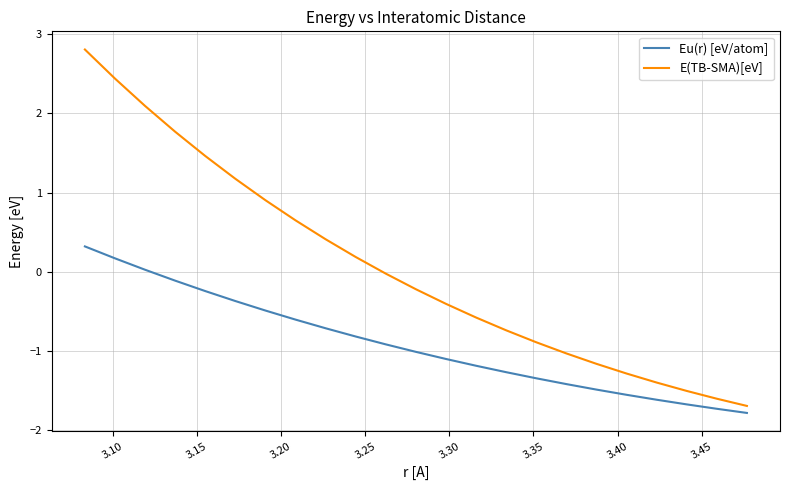

What is the smallest value displayed?

-1.8